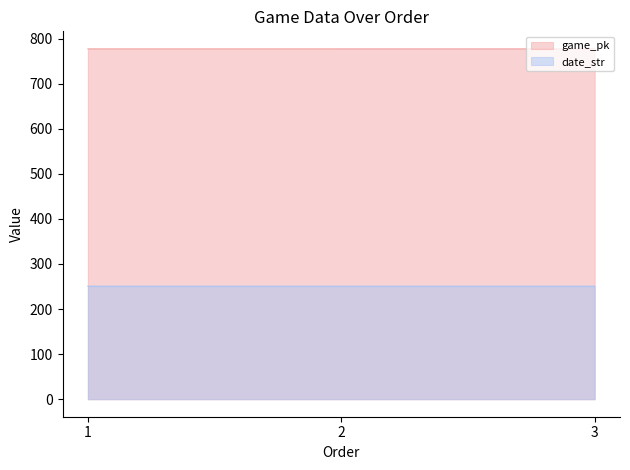

Which series has the largest total across all categories?

game_pk